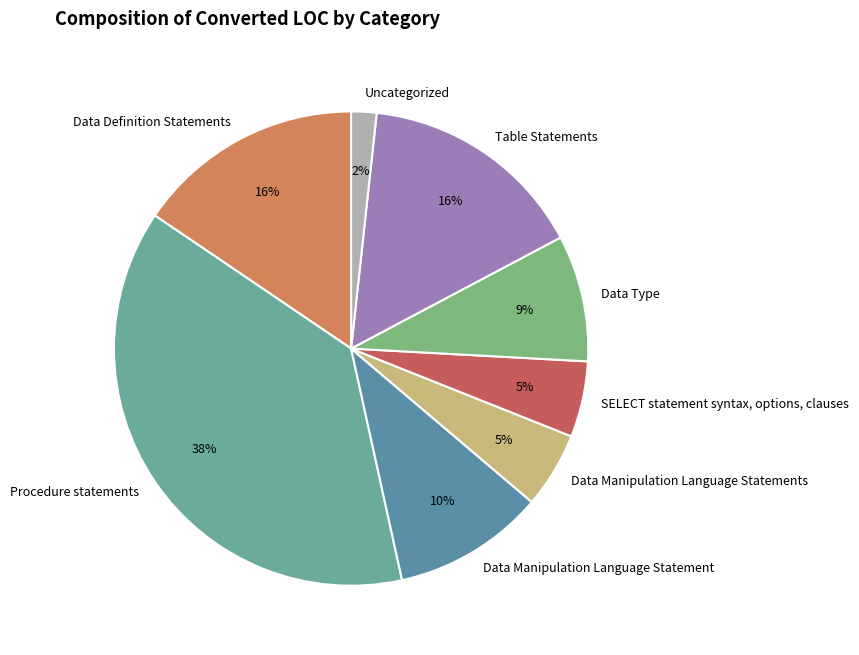

Is the sum of Data Manipulation Language Statement and Uncategorized greater than half?

No